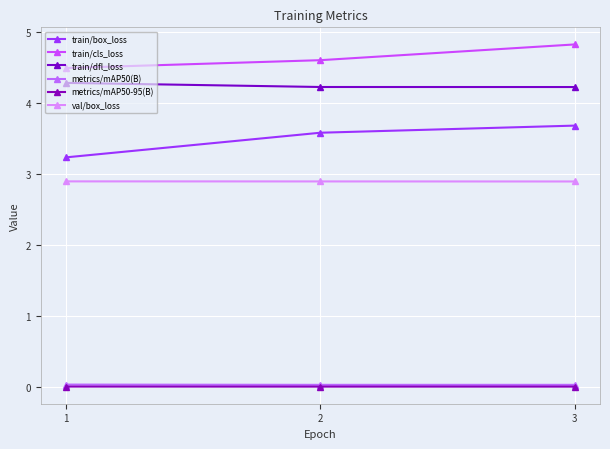

Reading right to left, extract all data points from this chart.

train/box_loss: 3=3.7	2=3.6	1=3.2
train/cls_loss: 3=4.8	2=4.6	1=4.5
train/dfl_loss: 3=4.2	2=4.2	1=4.3
metrics/mAP50(B): 3=0.0	2=0.0	1=0.0
metrics/mAP50-95(B): 3=0.0	2=0.0	1=0.0
val/box_loss: 3=2.9	2=2.9	1=2.9